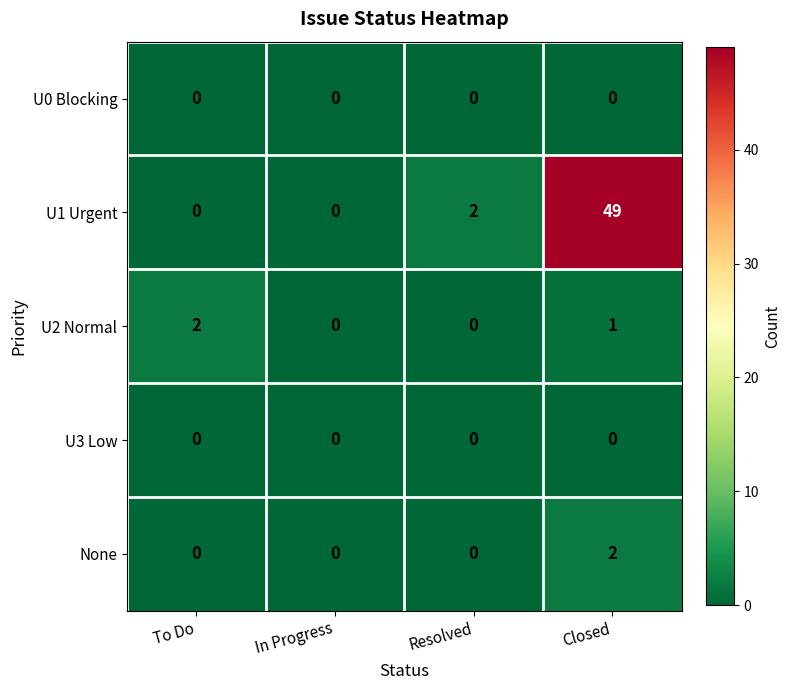

How many categories are shown in the chart?

4